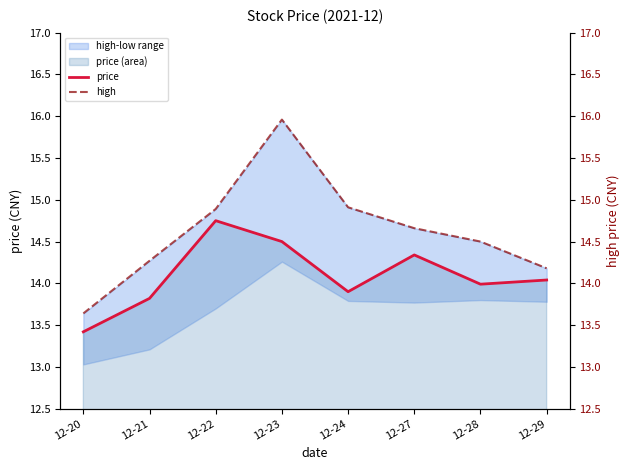

Count the number of categories in the chart.

8